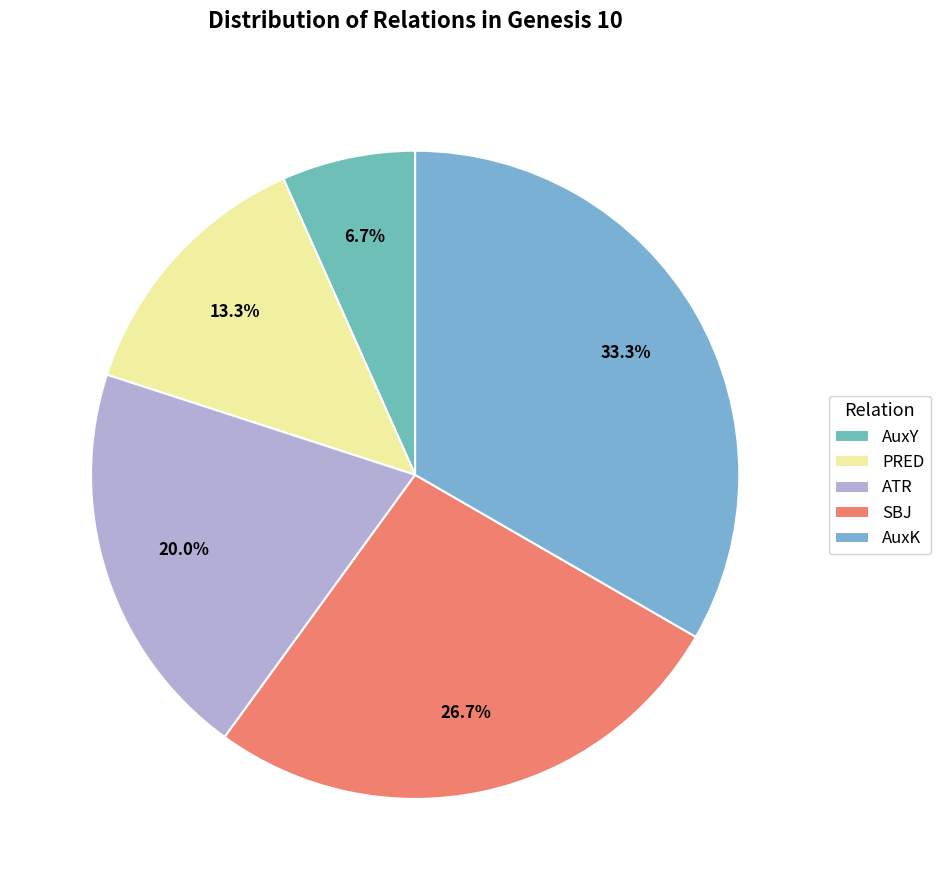

What is the change in value from ATR to AuxK?

+2